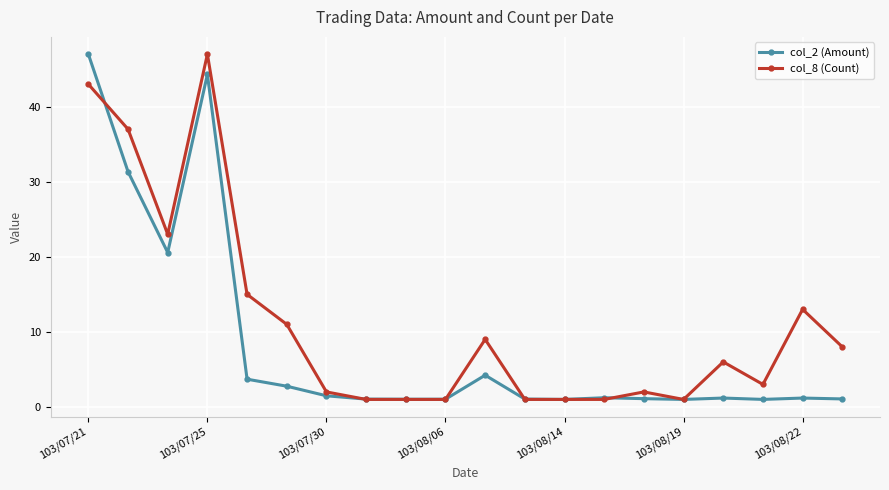

What is the maximum value shown in the chart?

47.0